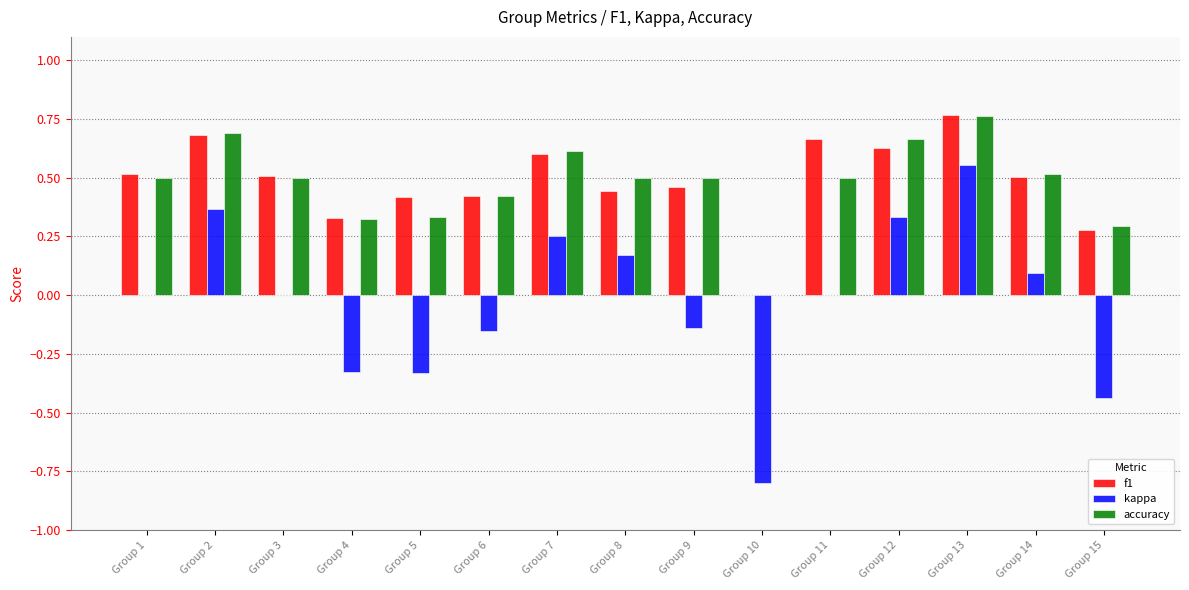

What is the sum of all accuracy values?

7.1